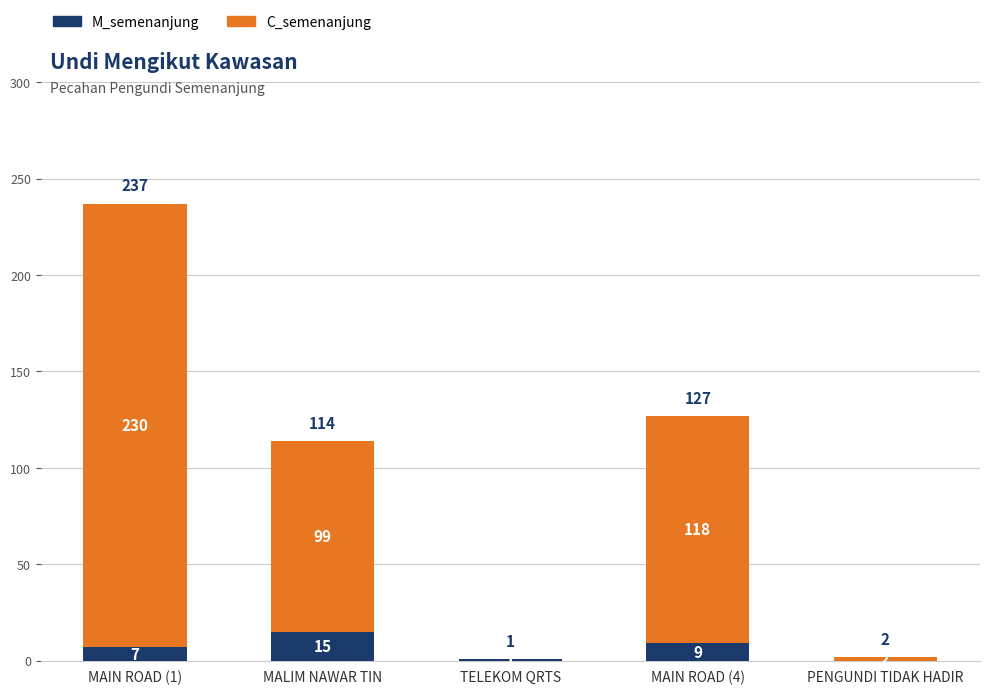

Reading left to right, what are the values for M_semenanjung?

MAIN ROAD (1)=7	MALIM NAWAR TIN=15	TELEKOM QRTS=1	MAIN ROAD (4)=9	PENGUNDI TIDAK HADIR=0